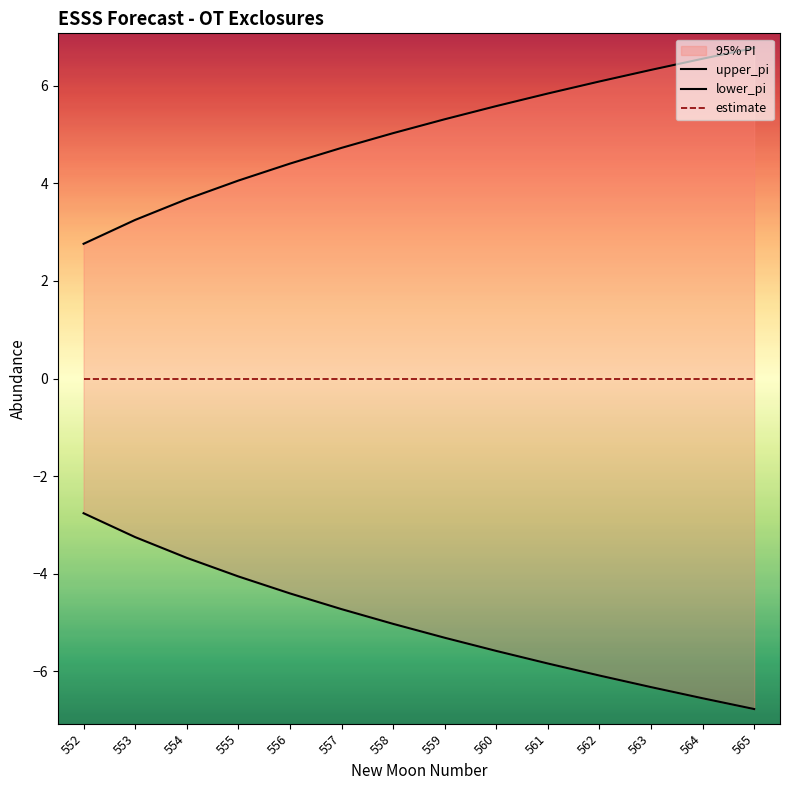

Reading left to right, extract all data points from this chart.

upper_pi: 2.8	3.3	3.7	4.1	4.4	4.7	5.0	5.3	5.6	5.8	6.1	6.3	6.6	6.8
lower_pi: -2.8	-3.3	-3.7	-4.1	-4.4	-4.7	-5.0	-5.3	-5.6	-5.8	-6.1	-6.3	-6.6	-6.8
estimate: 0.0	0.0	0.0	0.0	0.0	0.0	0.0	0.0	0.0	0.0	0.0	0.0	0.0	0.0